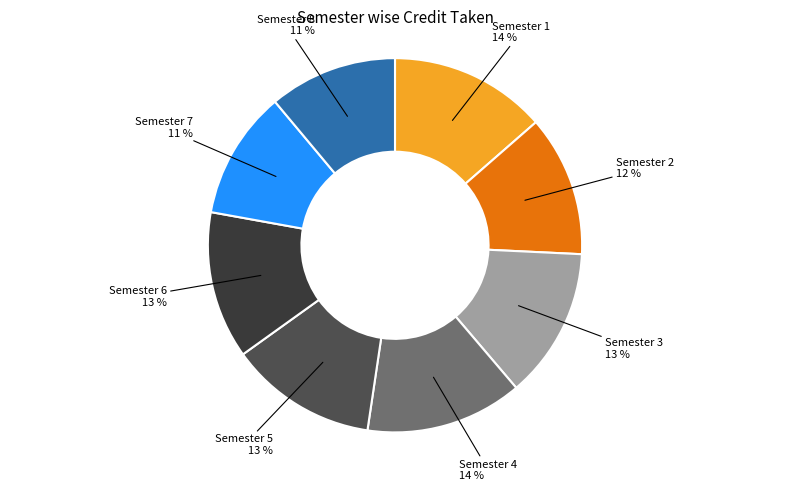

Does any single category account for the majority?

No